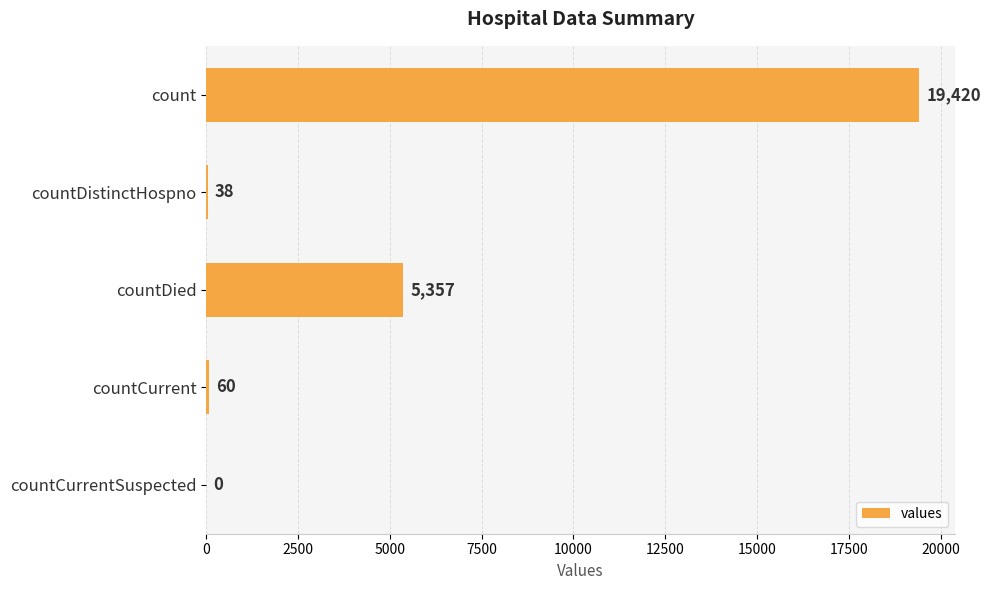

What is the sum of the values at count and countDistinctHospno?

19458